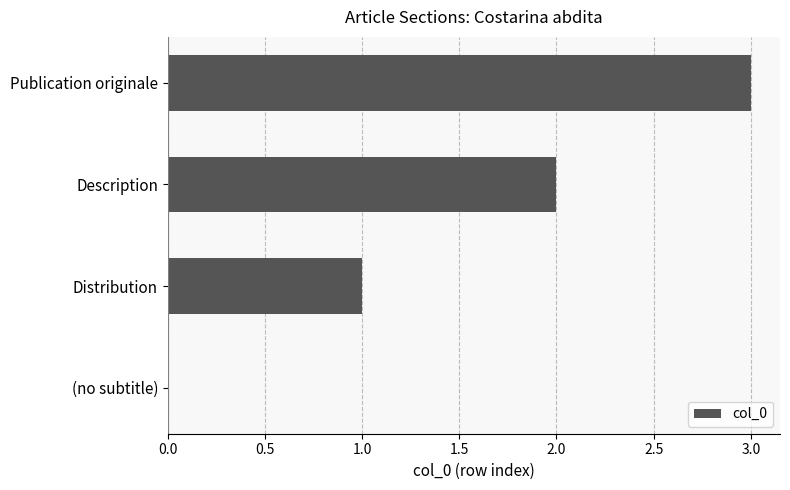

What is the greatest value displayed?

3